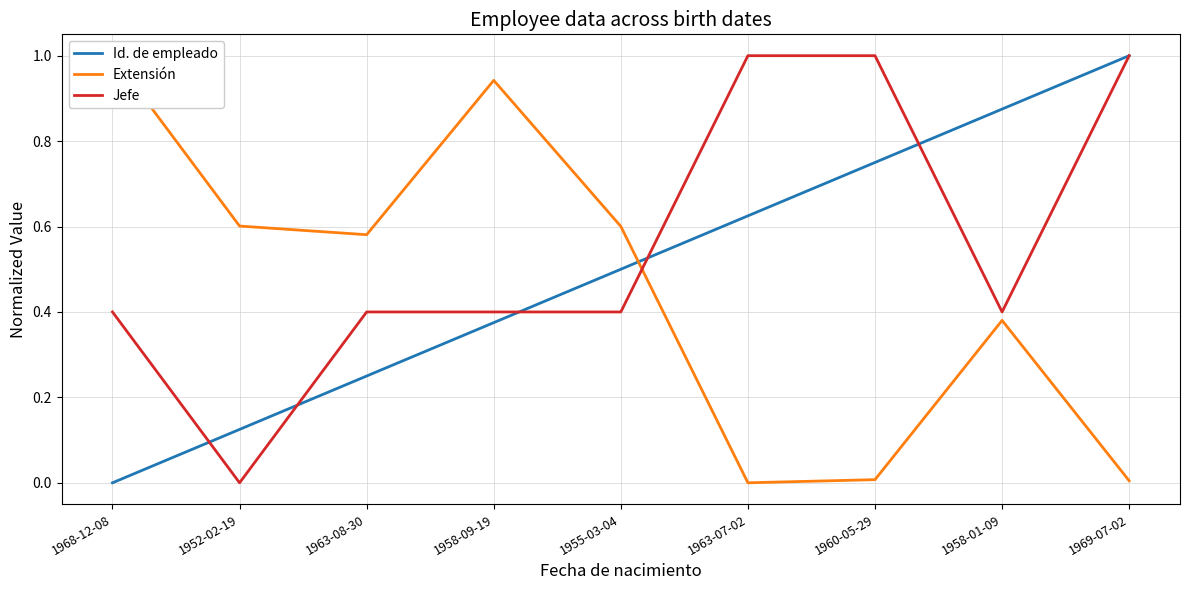

What is the value of the Jefe point at the 1st from the left?

0.4